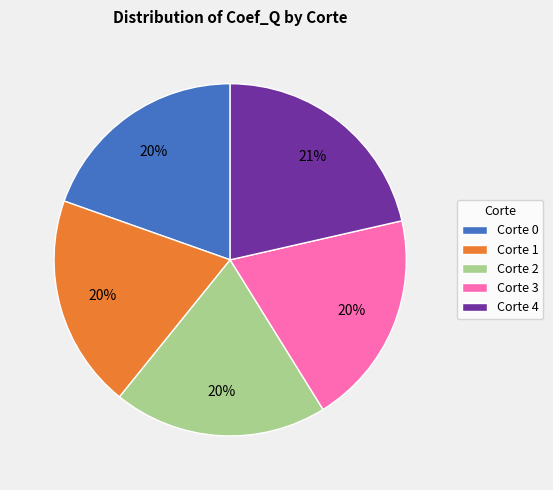

What percentage is the Corte 3 slice, to the nearest percent?

20%